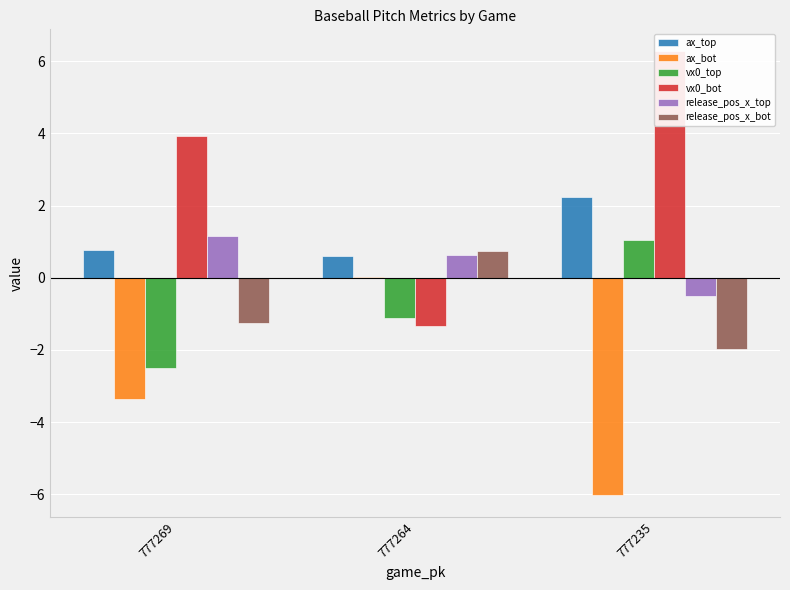

Is the value of release_pos_x_bot at 777235 greater than the value of ax_bot at 777269?

Yes